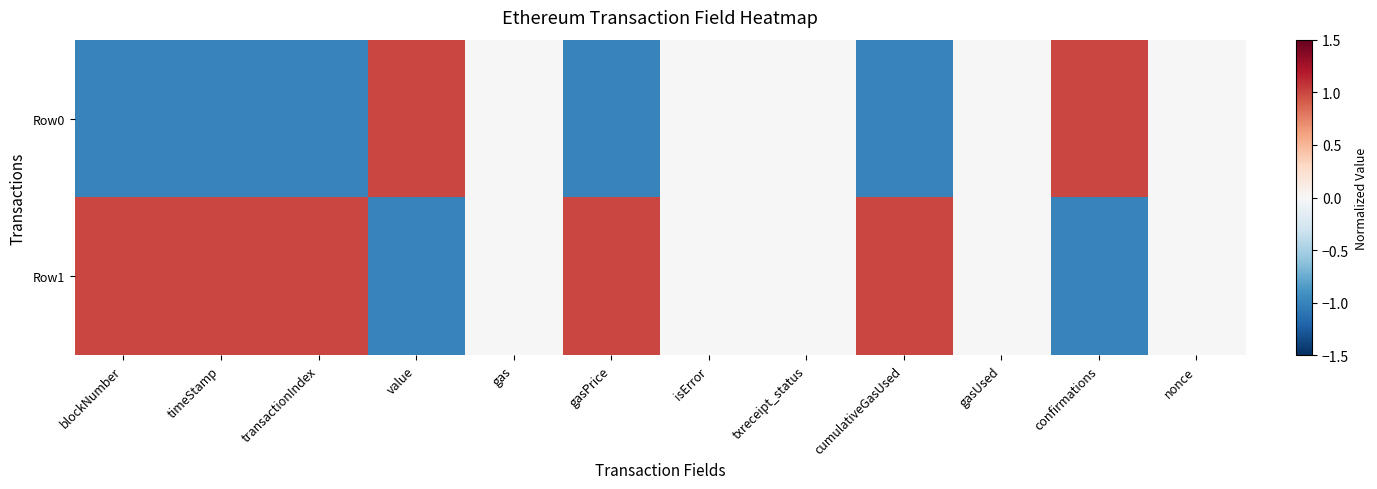

What is the spread (max minus min) of values at value?

2.0